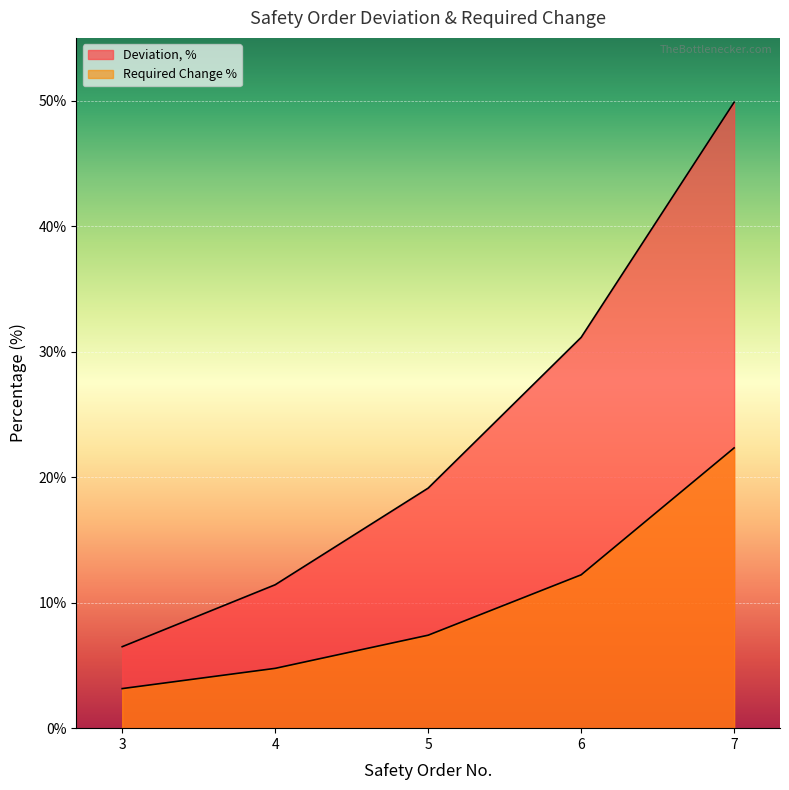

What is the value of the Deviation, % point at the 2nd from the left?

11.4